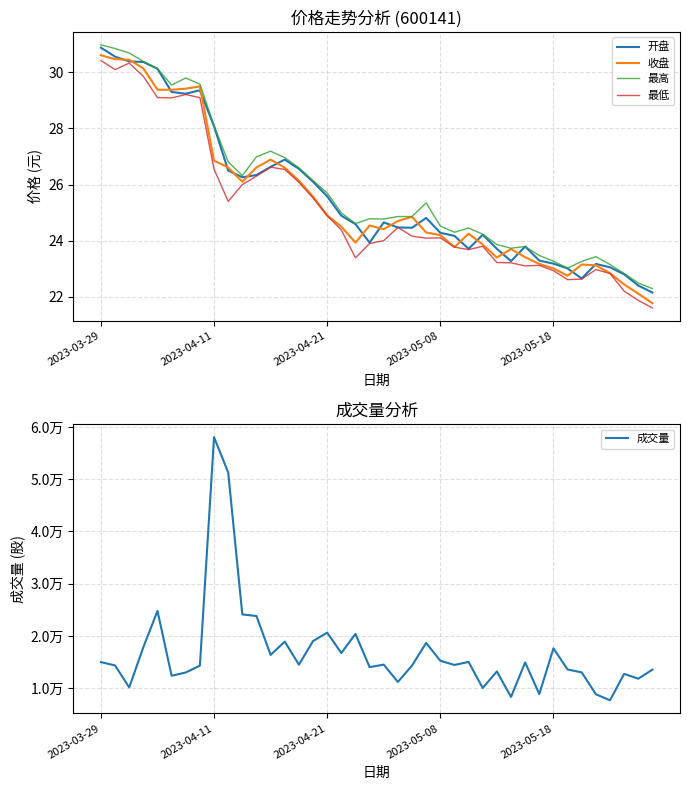

Is it true that 最高 equals 26.6 at 14?

True